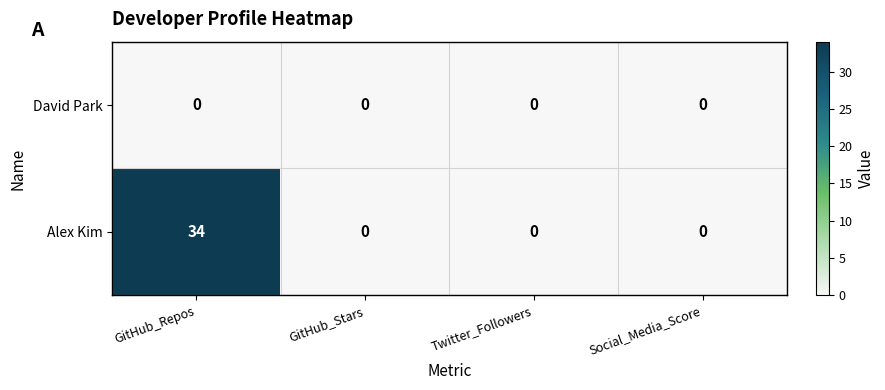

At which category does the chart reach its peak across all series?

GitHub_Repos